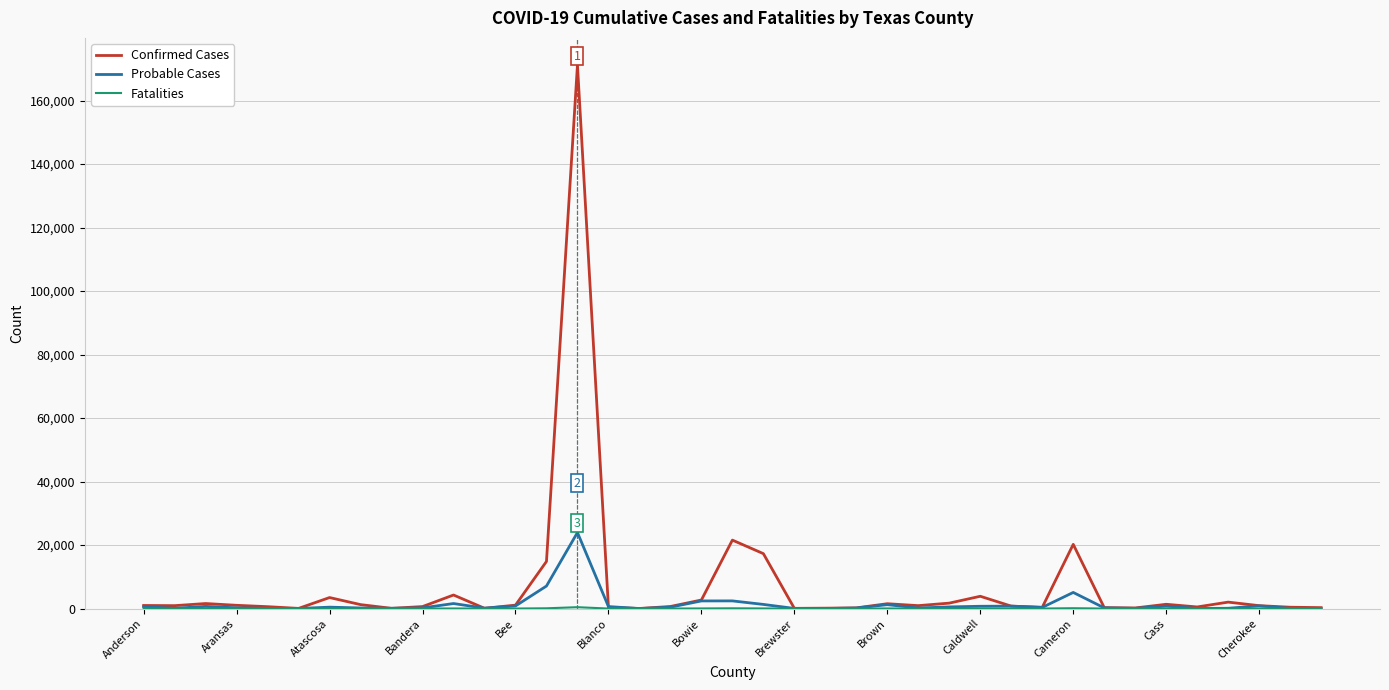

What is the average value of the Confirmed Cases series?

7190